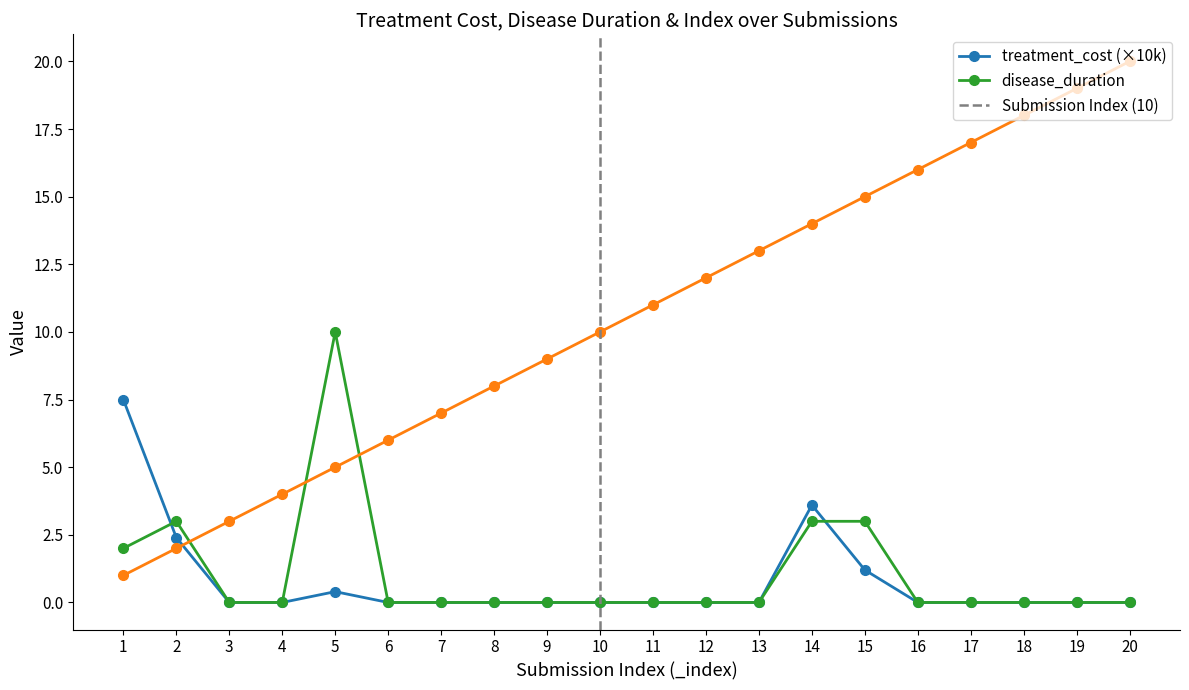

What is the difference between the second highest and minimum values in the _index series?

18.0